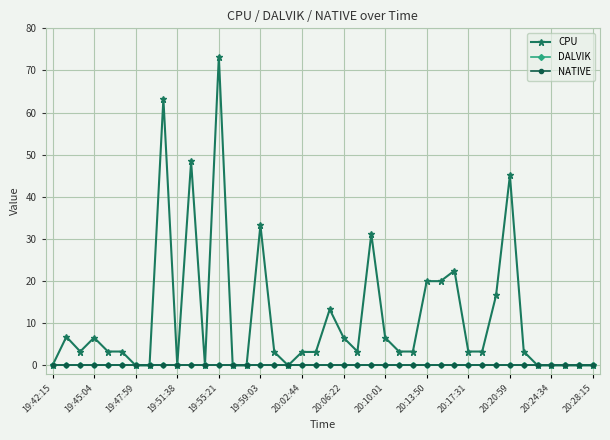

Is this an area chart (filled region under the line)?

No